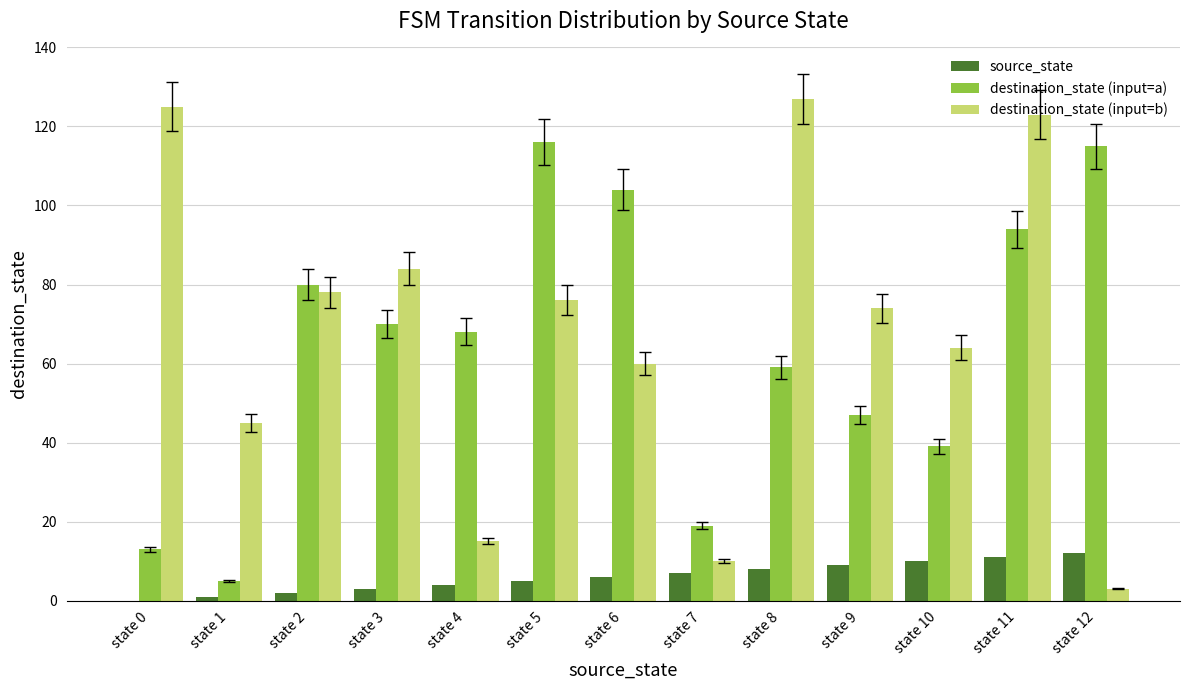

What is the highest value of the destination_state (input=b) series?

127